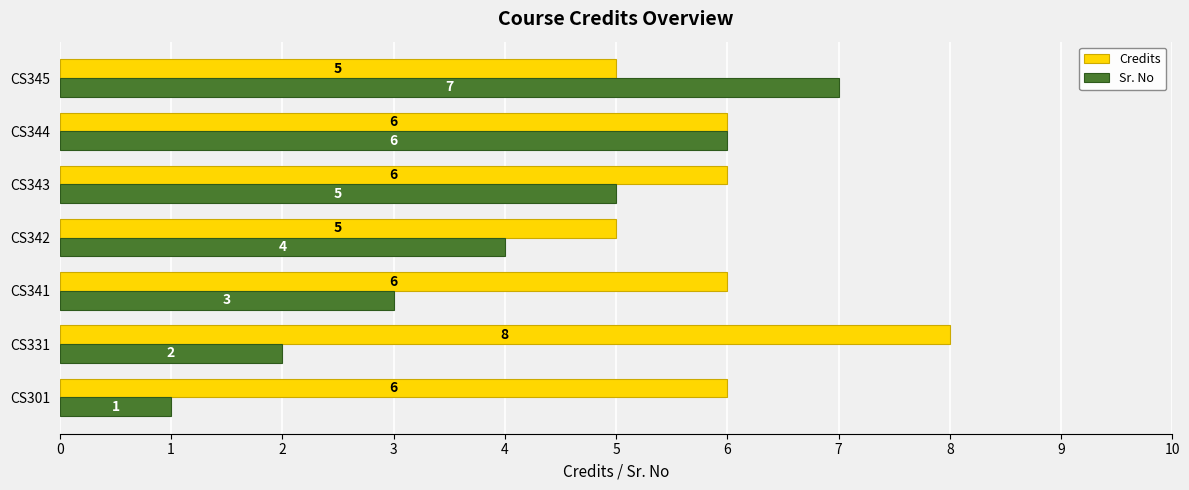

At which label does Sr. No reach its minimum?

CS301